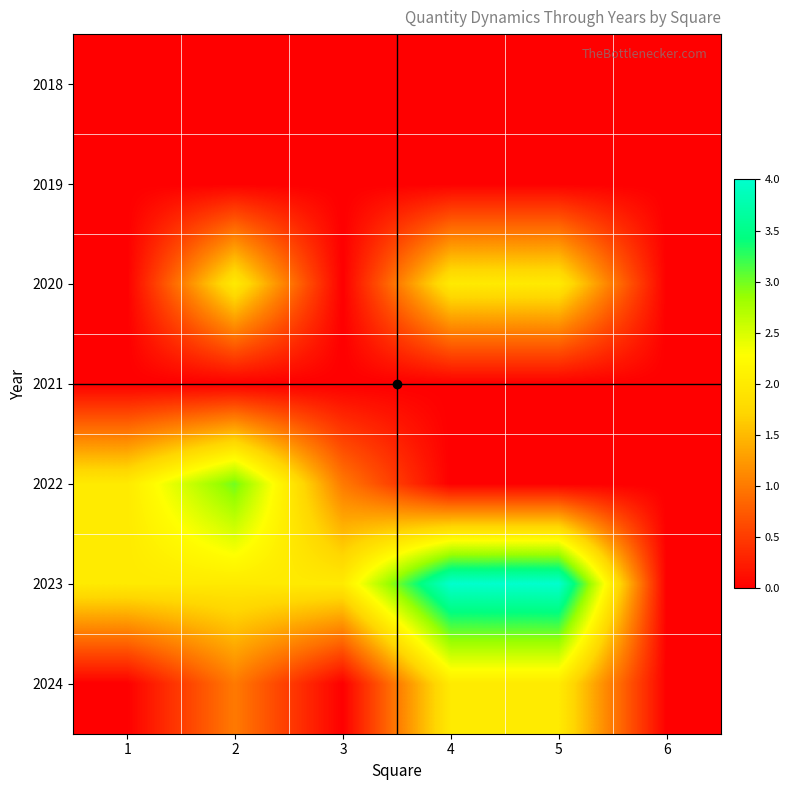

What is the total value across all series at 3?

3